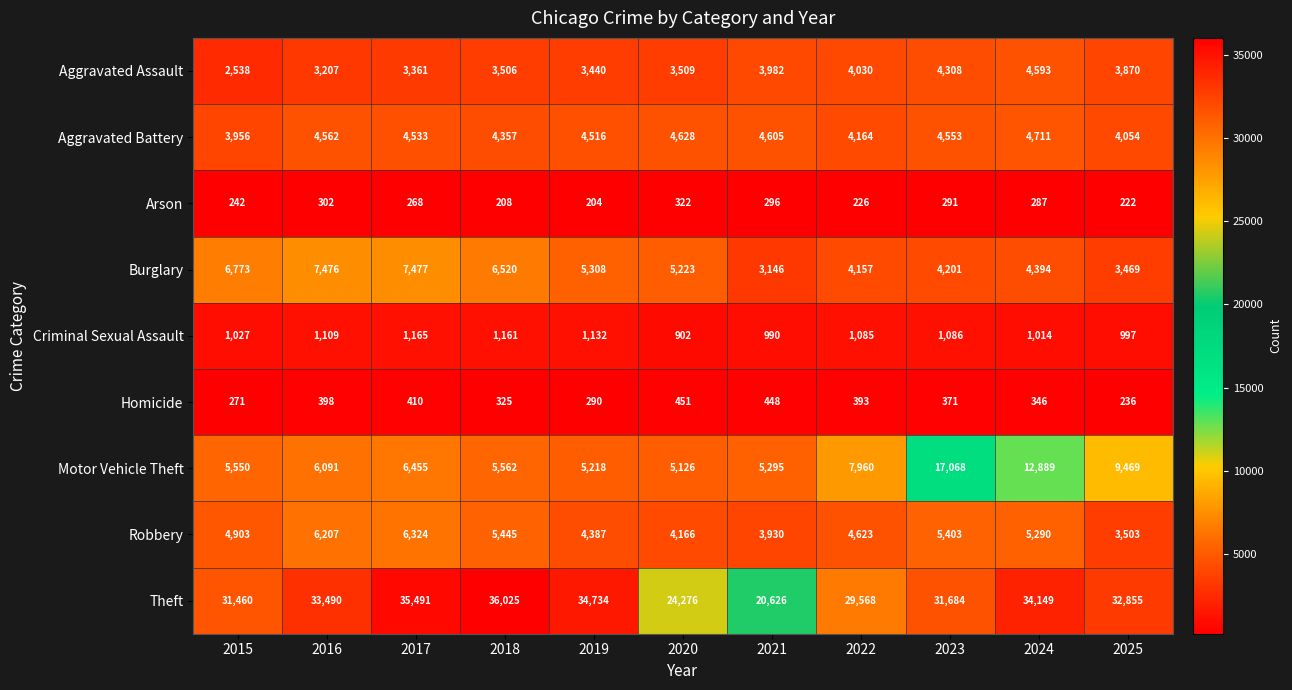

Which series has the largest total across all categories?

Theft